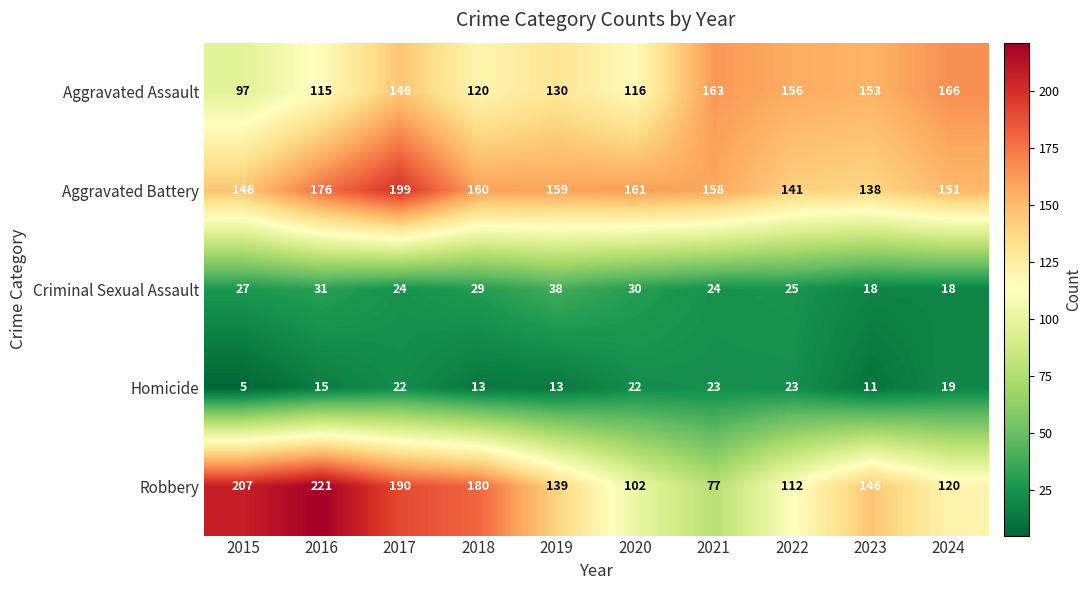

What is the difference between the maximum and minimum values in the Aggravated Assault series?

69